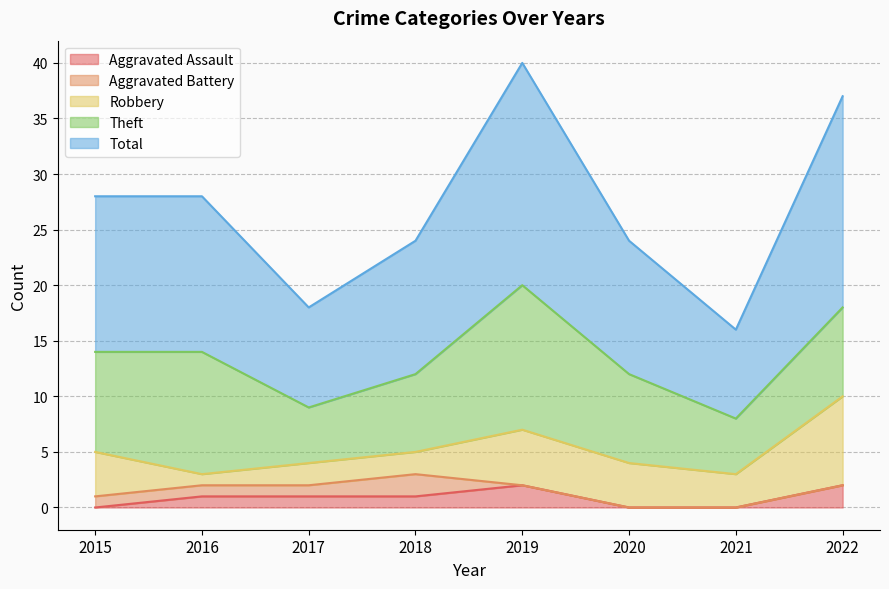

Is it true that Theft equals 5 at 2017?

True